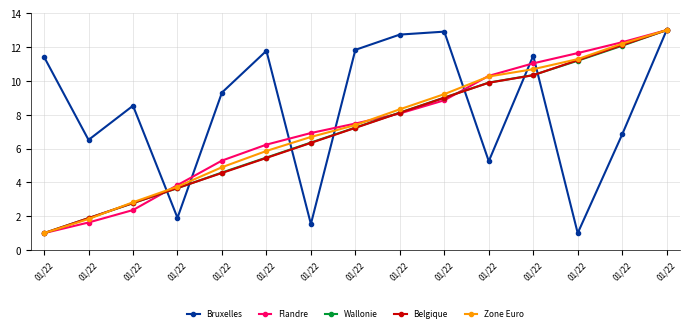

What are all the series names shown in the legend?

Bruxelles, Flandre, Wallonie, Belgique, Zone Euro